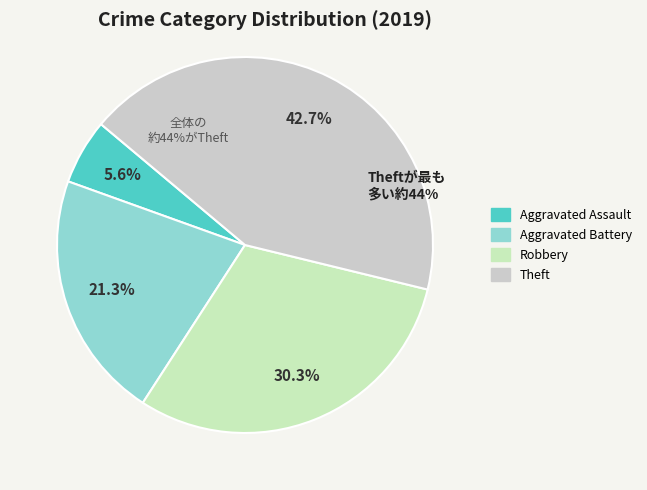

Is there any slice that represents more than half of the pie?

No